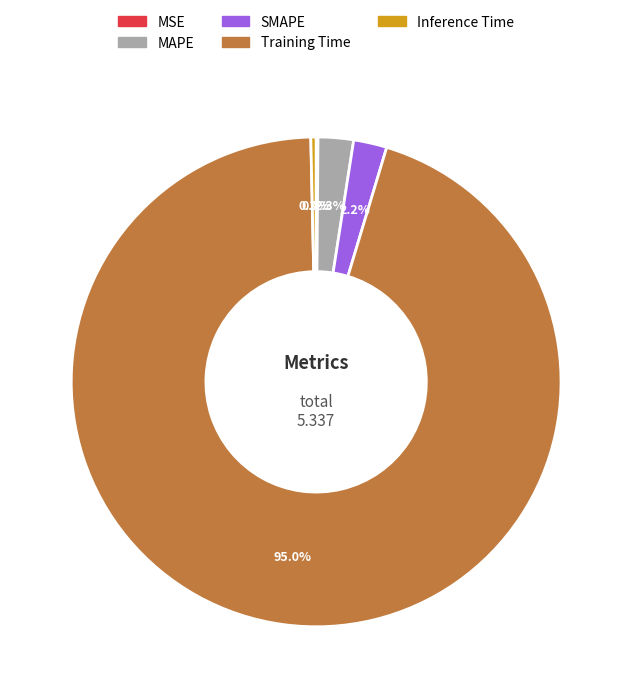

What is the largest slice in the pie chart?

Training Time